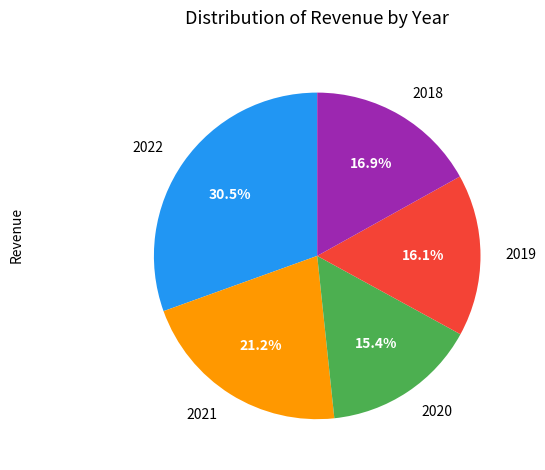

Is there any slice that represents more than half of the pie?

No